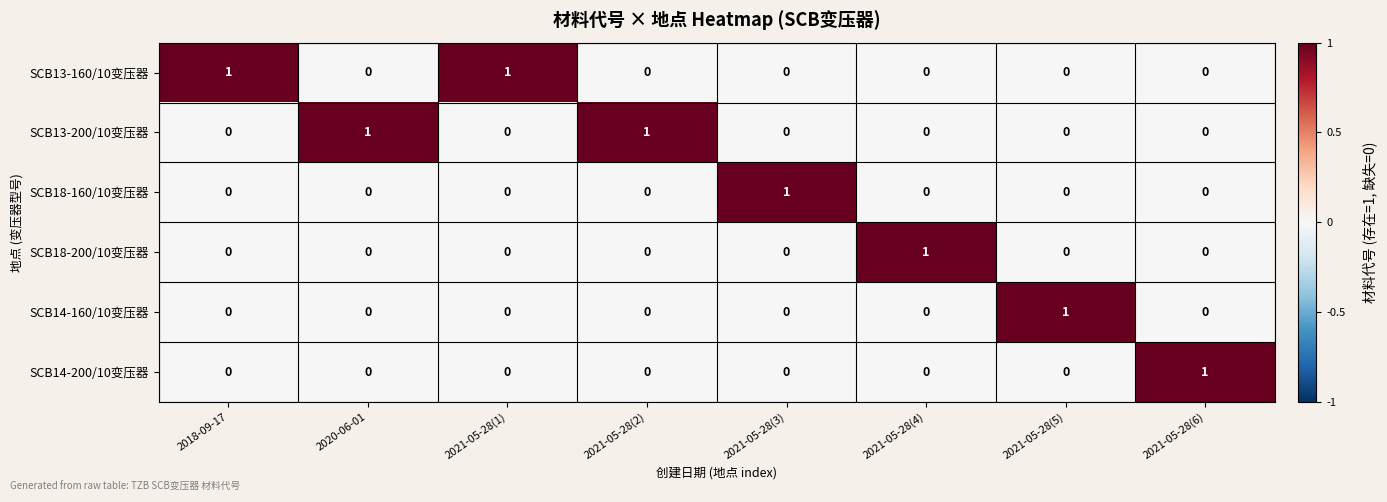

How many SCB18-160/10变压器 values are between 0 and 1?

8